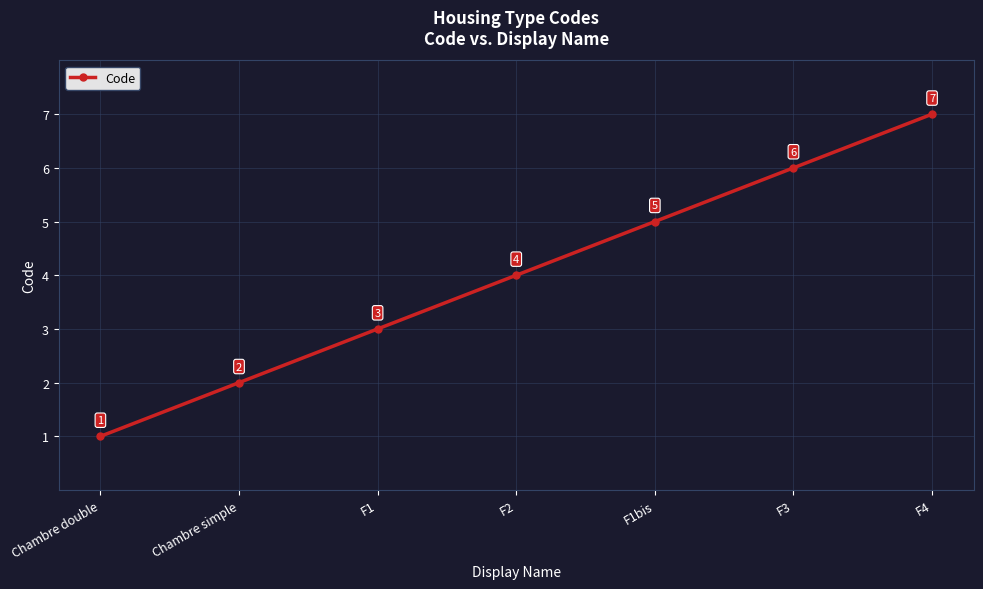

What is the approximate value at F1bis?

5